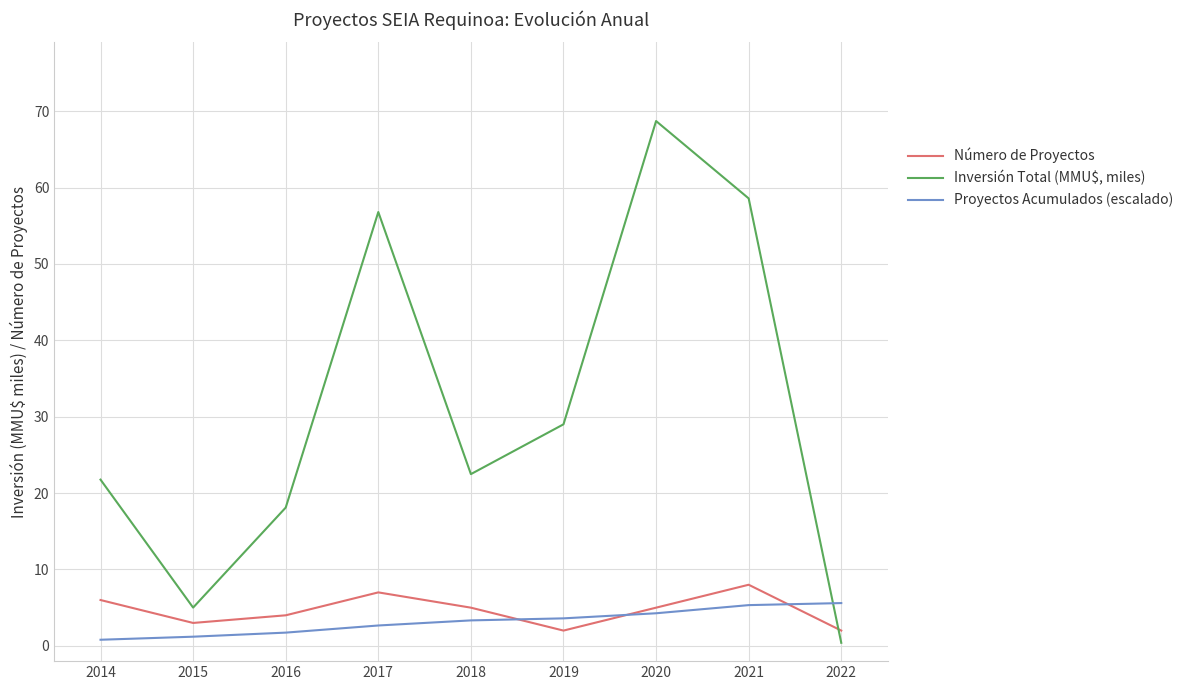

How many intersections are there between Proyectos Acumulados (escalado) and Número de Proyectos?

3